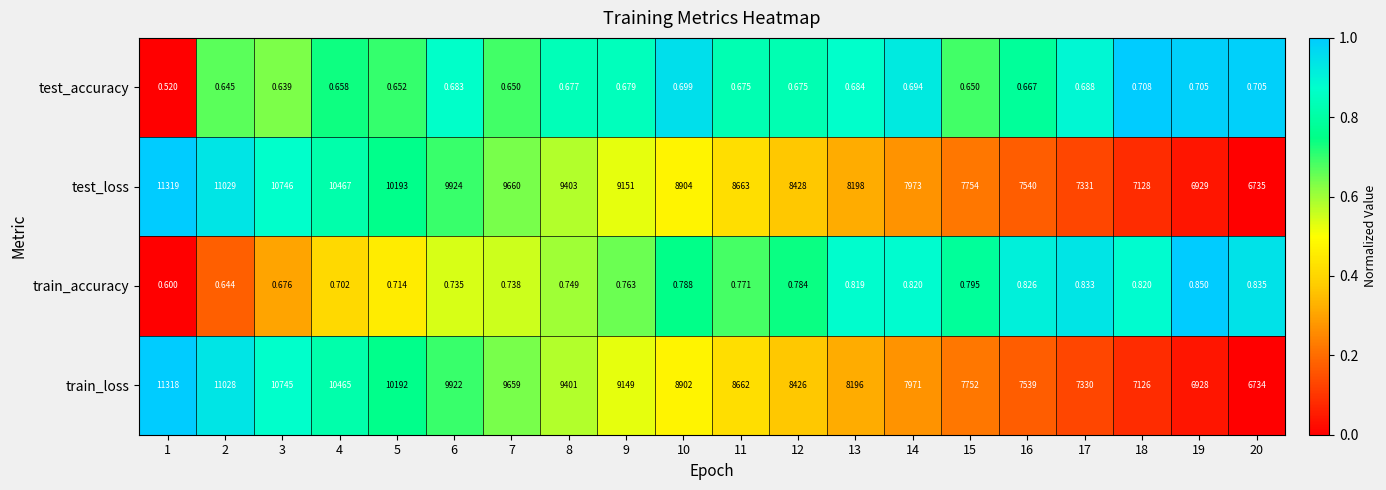

Which category has the lowest value across all series?

1